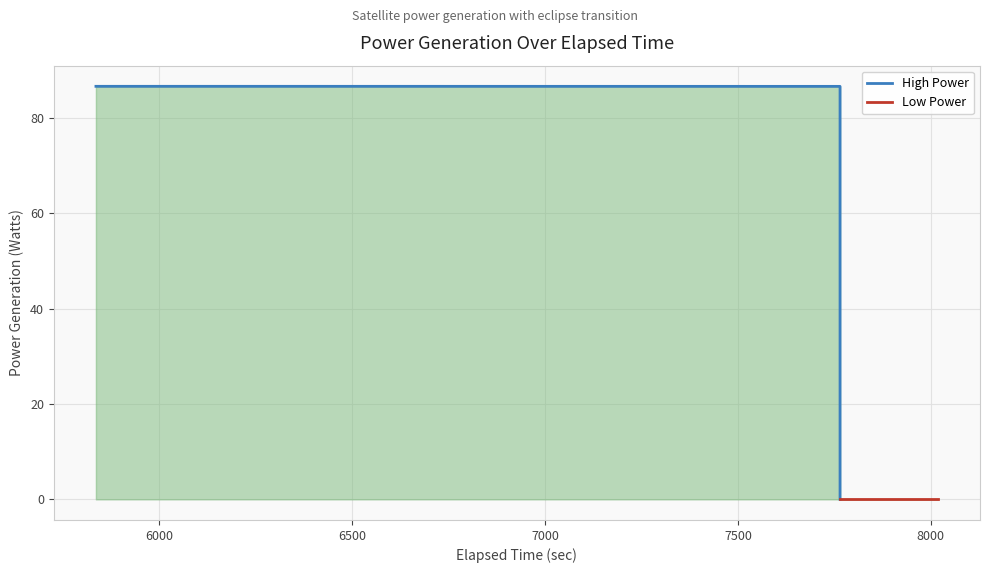

Approximately how many times larger is the value at 5835.914488 compared to 7455.914488?

1.0